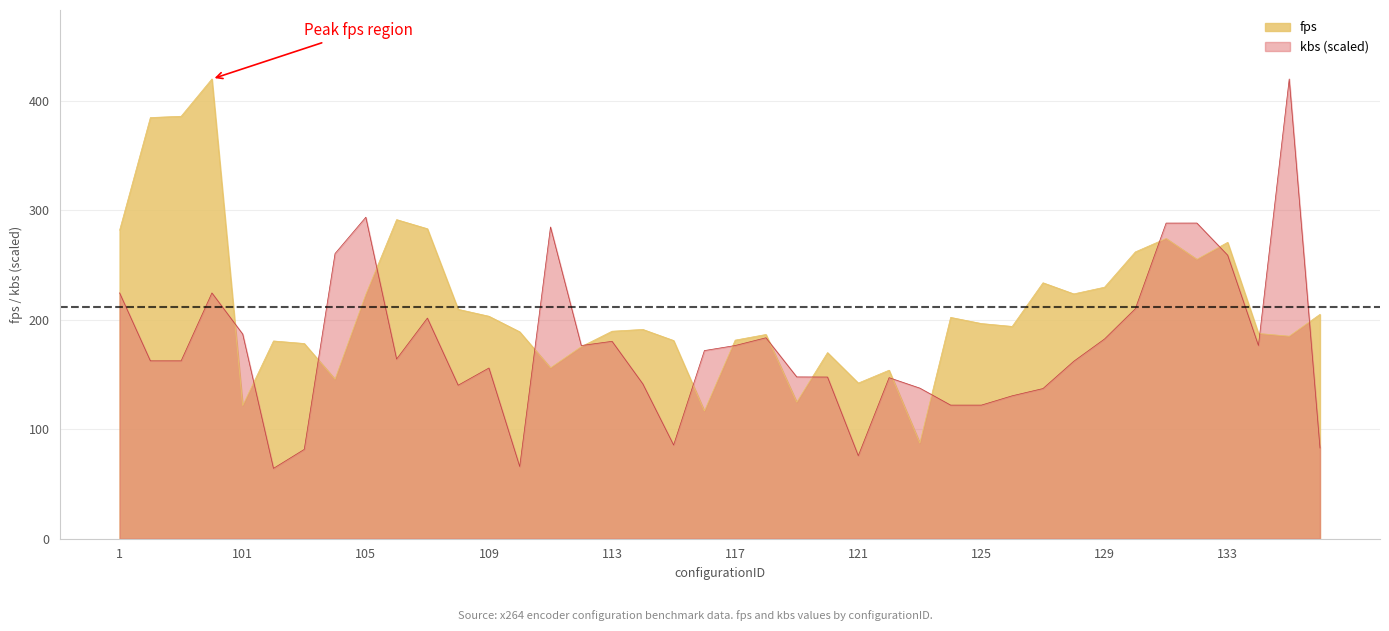

Does the chart display data point markers on the line(s)?

No